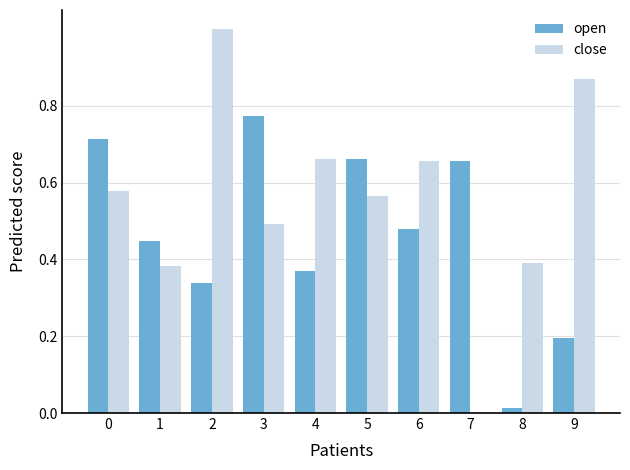

What is the total value across all series at 5?

1.2